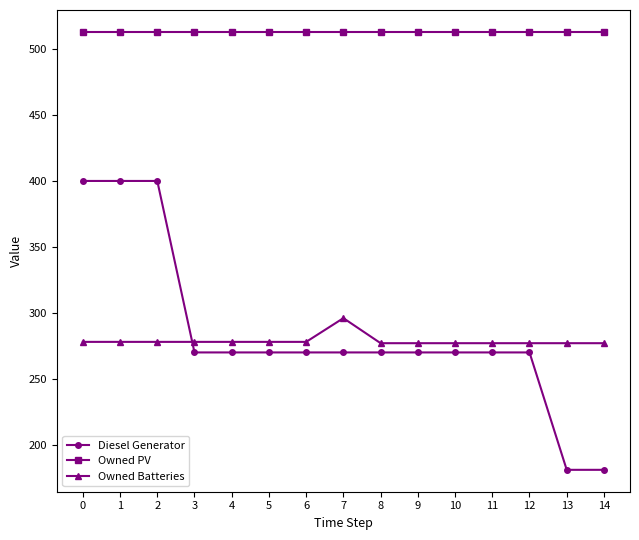

Which series has the widest spread of values?

Diesel Generator